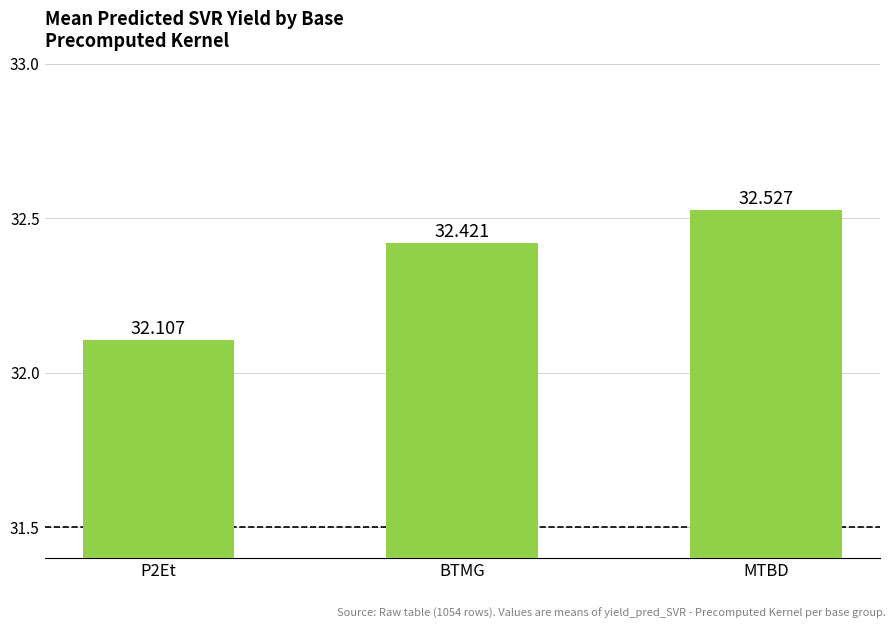

The value at MTBD is 32.5. True or false?

True